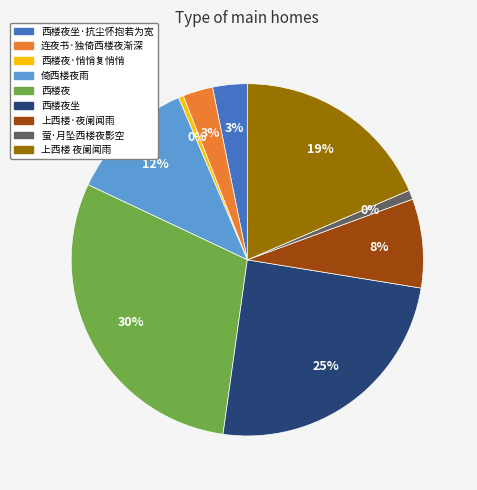

Which category has the biggest portion of the pie?

西楼夜